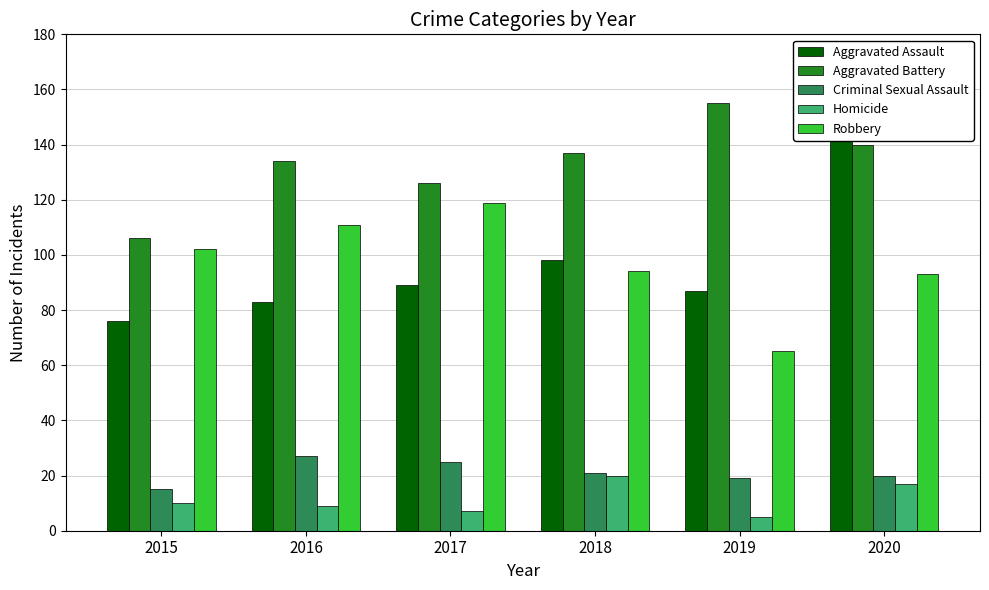

How many bars are there in total?

30